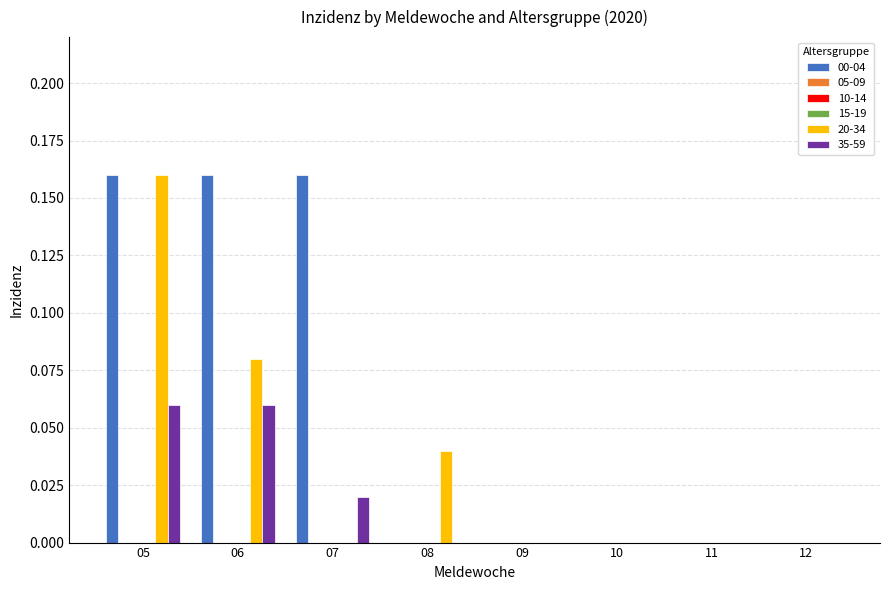

List the series in order of their peak value, lowest first.

35-59, 00-04, 20-34